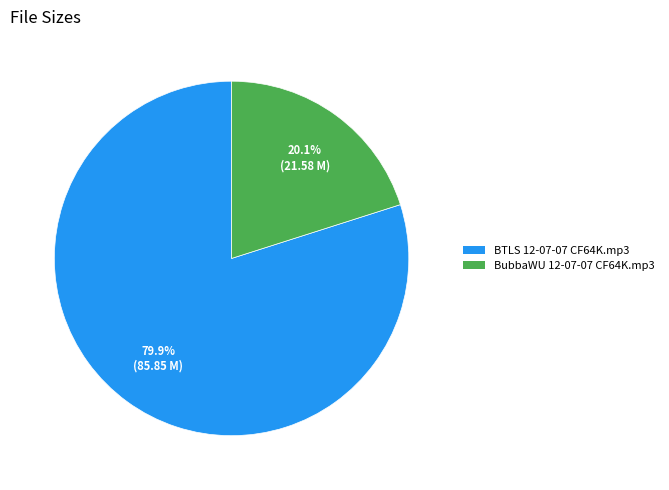

Which category accounts for the majority?

BTLS 12-07-07 CF64K.mp3